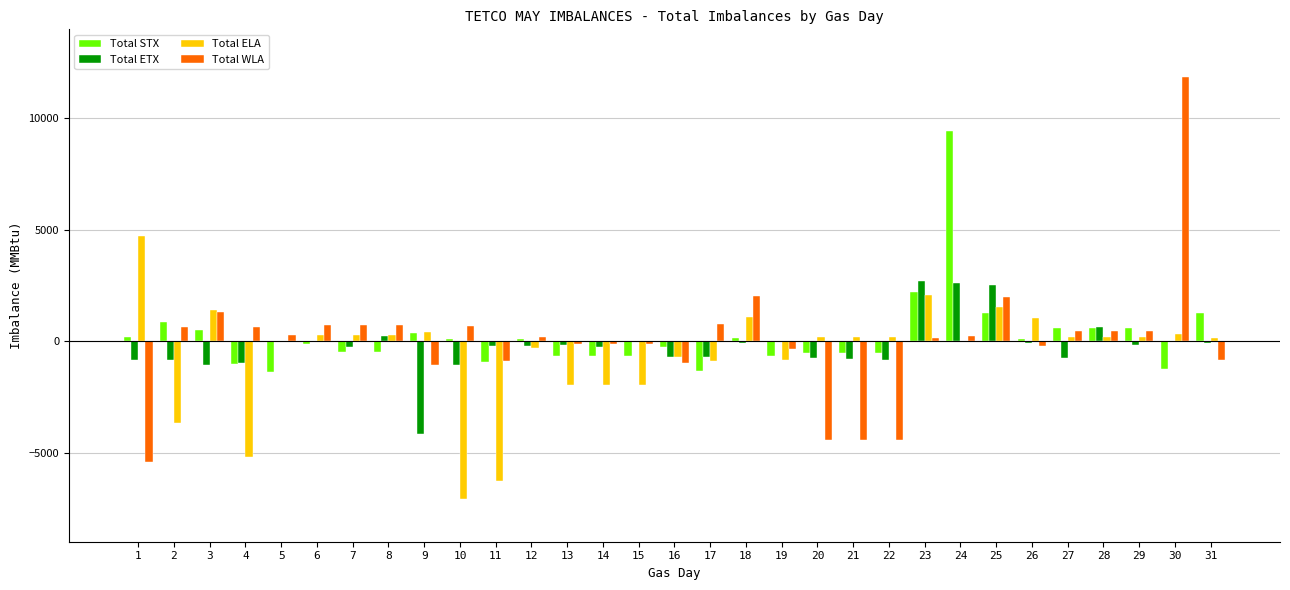

Between 20 and 23, which series saw the biggest shift?

Total WLA